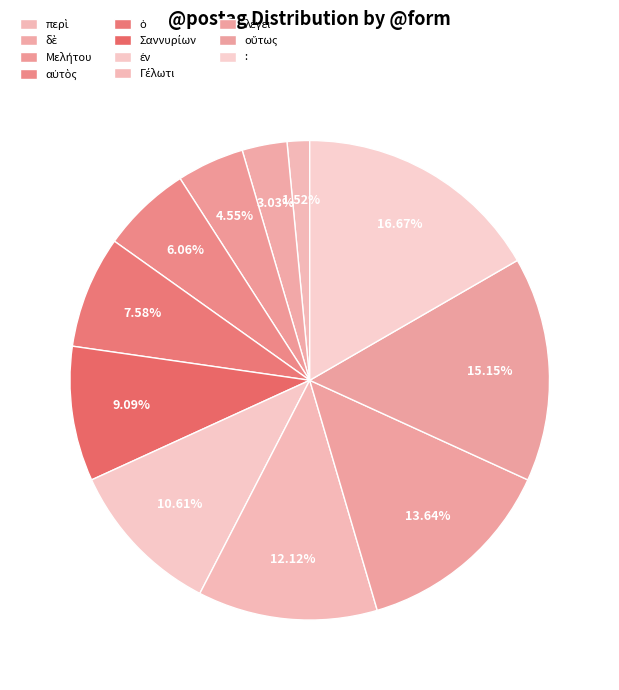

Which category has the biggest portion of the pie?

: